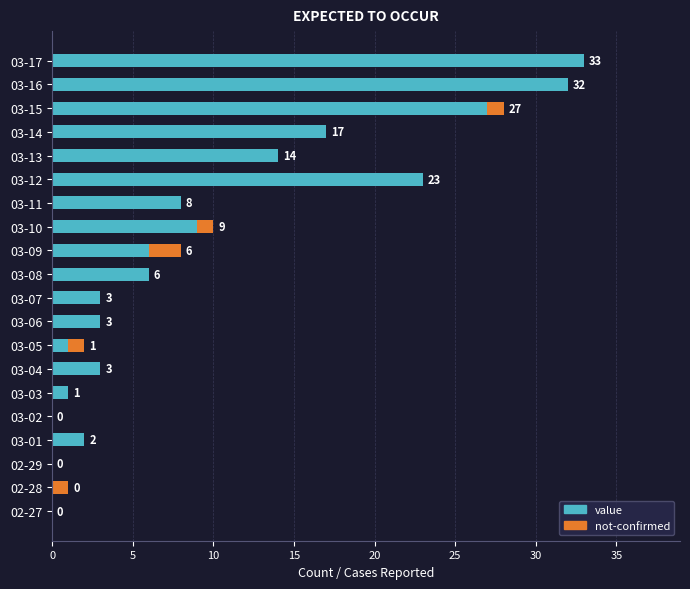

The value of value at 03-17 is 53. True or false?

False